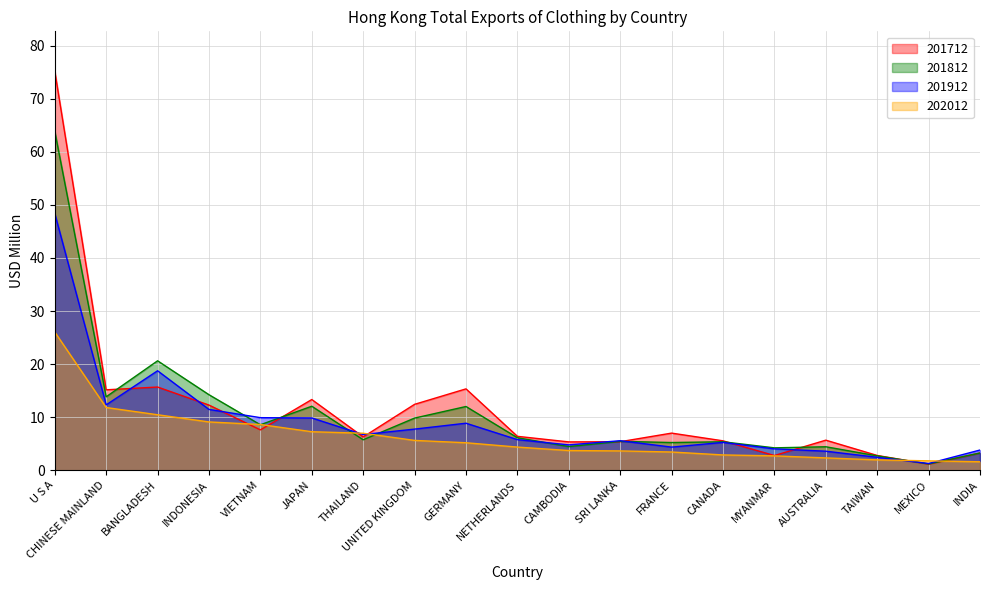

True or false: 201912 has a value of 8.9 at GERMANY.

True